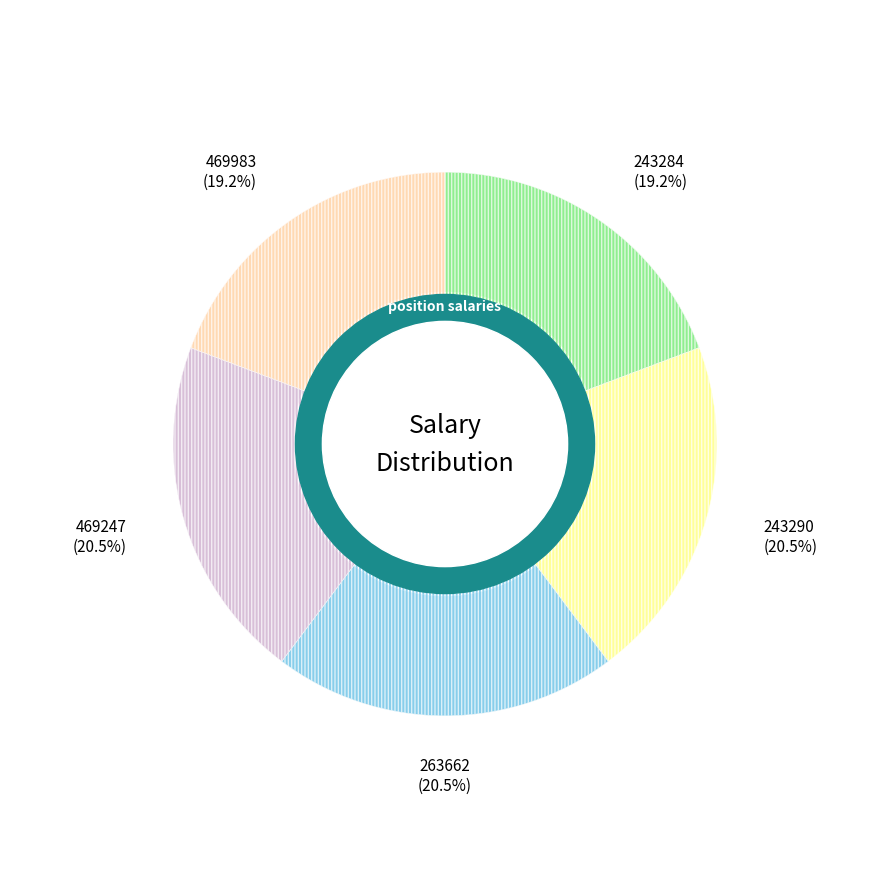

To the nearest percent, what is the difference between the largest and smallest slice percentages?

1%